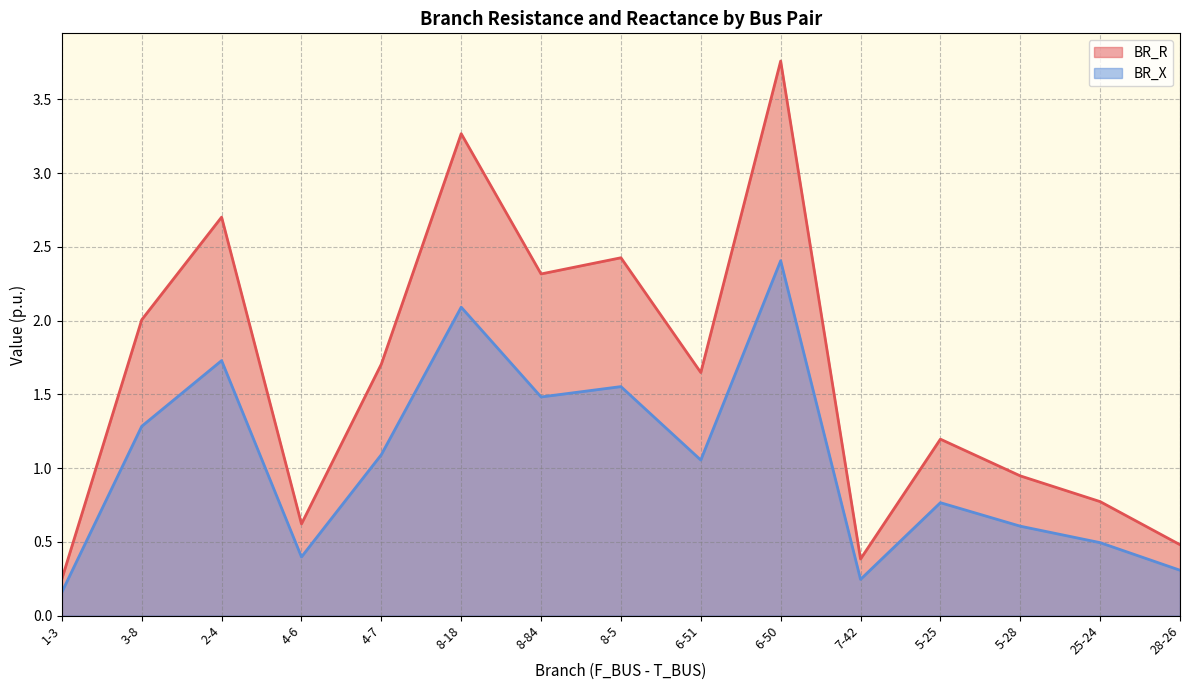

What is the label of the 14th point from the right?

3-8